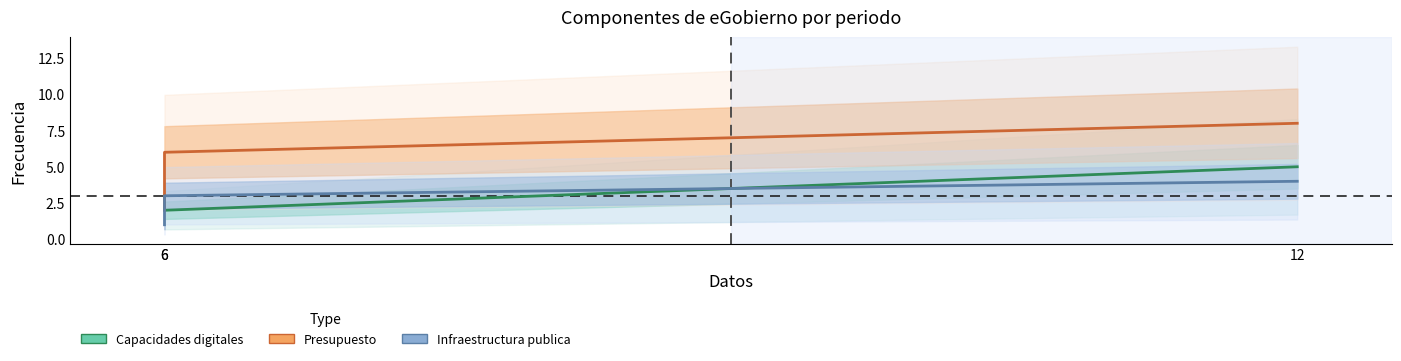

Is the value of Capacidades digitales at 6 greater than the value of Infraestructura publica at 12?

No